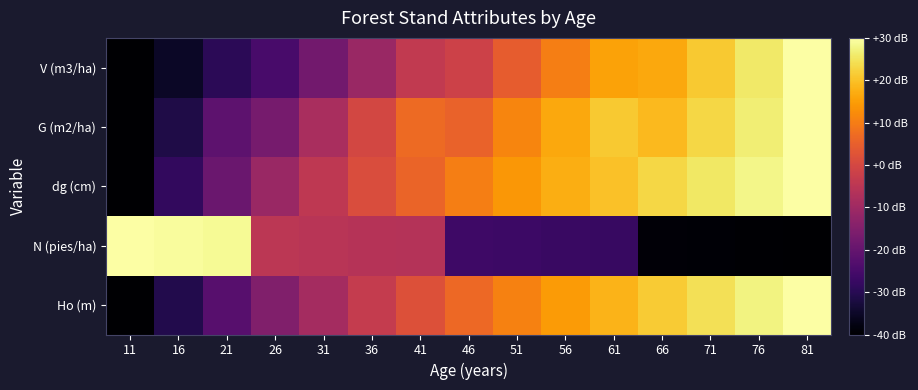

Which series has the widest spread of values?

Ho (m)